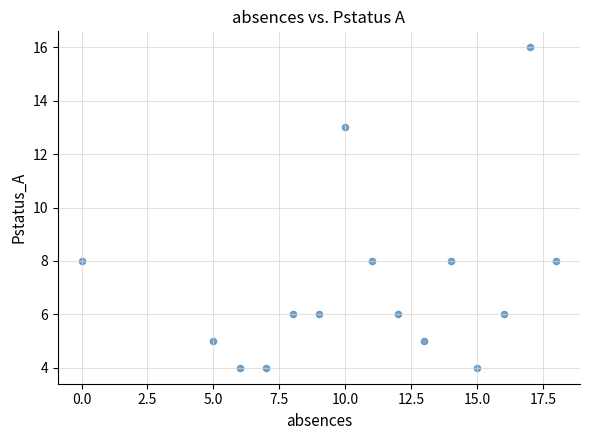

What is the range of Y values (max minus min)?

12